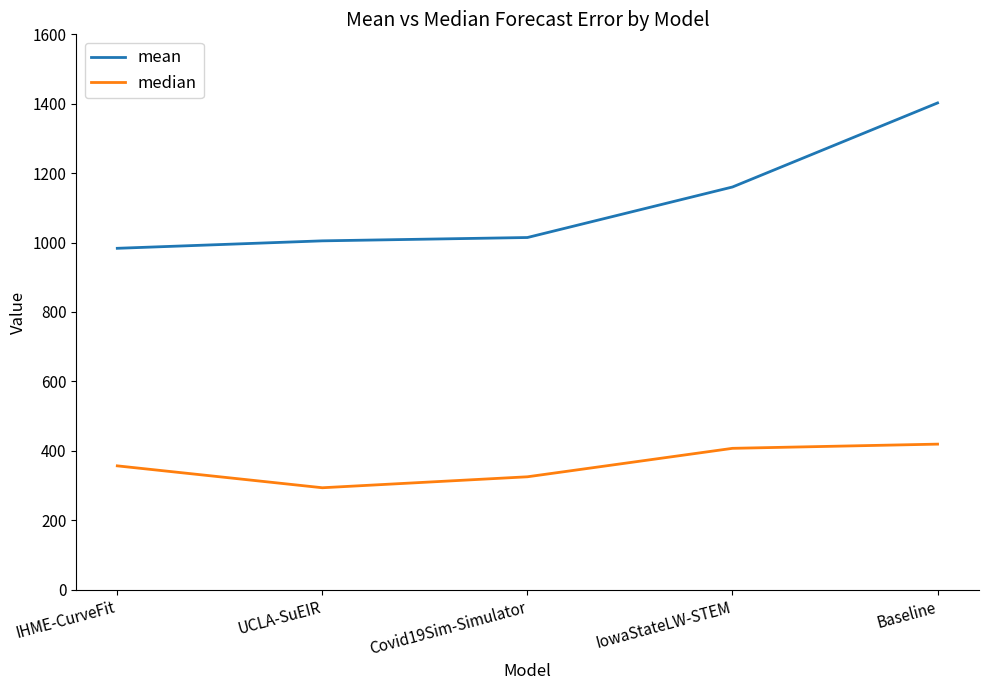

What is the sum of all mean values?

5565.2